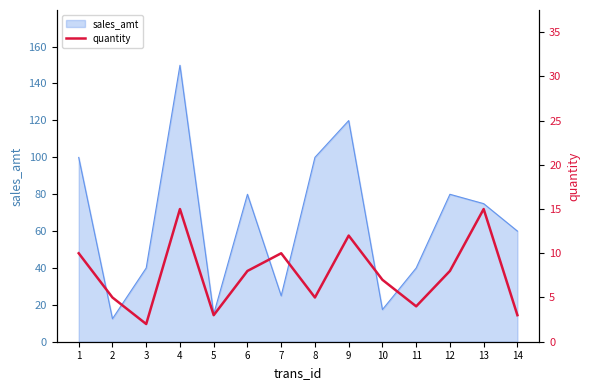

What is the difference between the second highest and second lowest values?

12